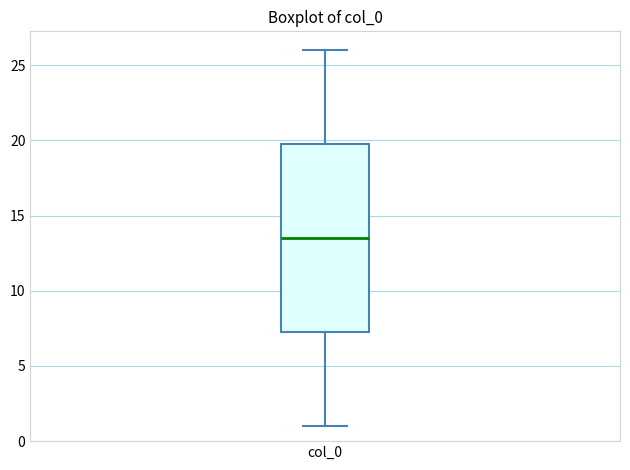

Read this box plot against the y-axis: the position of the median line, the range covered by the box, and the ends of both whiskers. The values are not printed on the chart, so give them approximately, as read against the axis.

median 13.5, box 7.5 to 20.0, whiskers 1.0 to 26.0